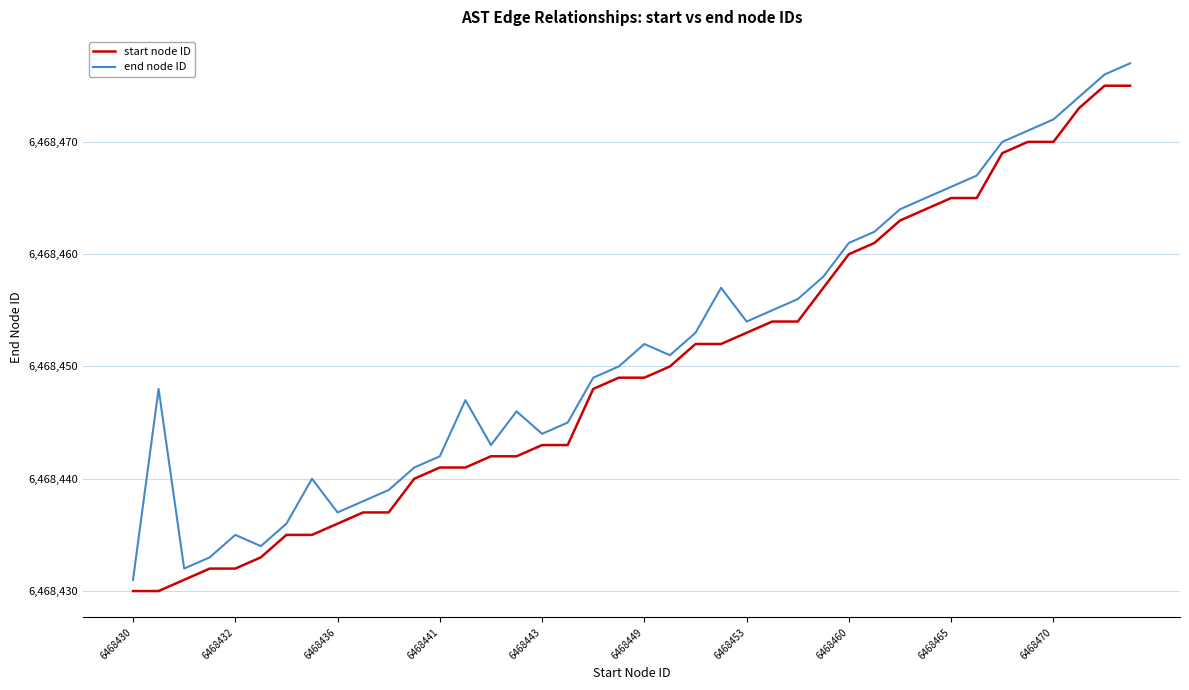

True or false: start node ID and end node ID cross at least once.

False